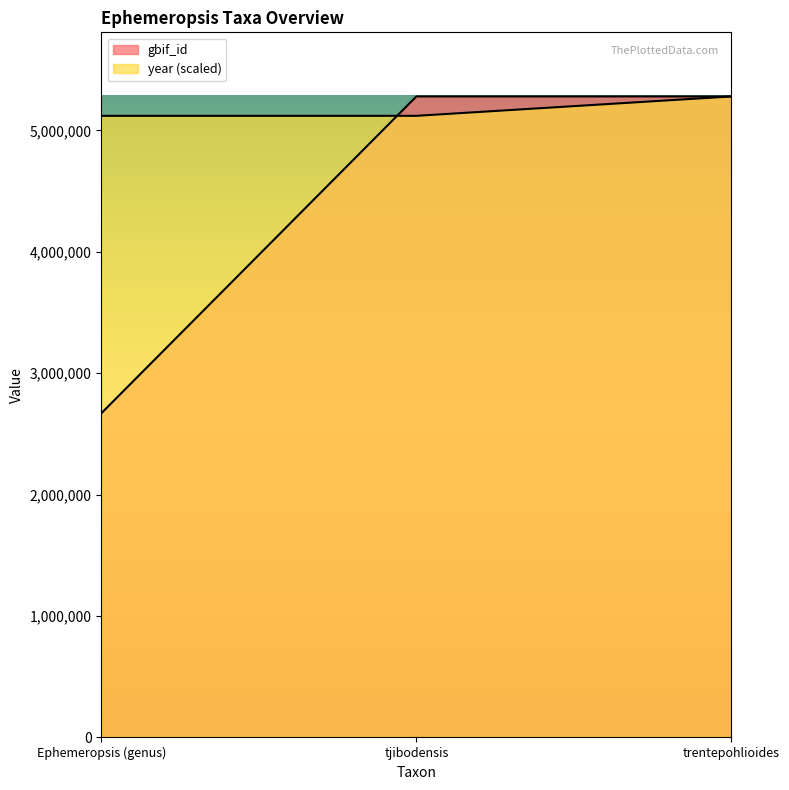

What is the maximum value for year?

5280034.0